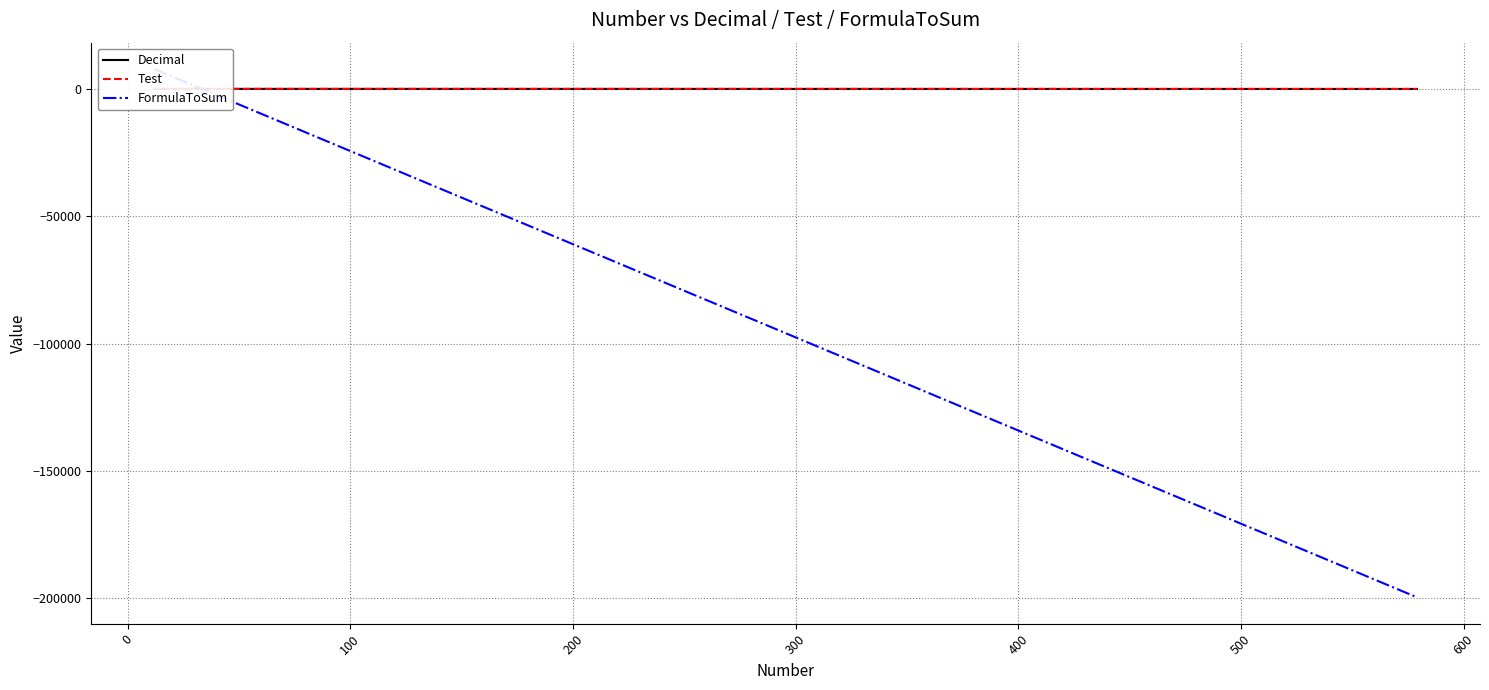

Which series has the widest spread of values?

FormulaToSum